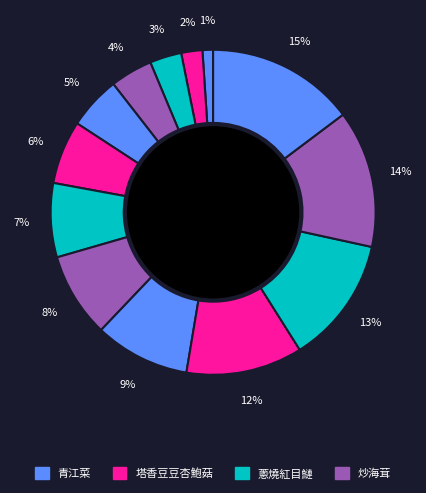

How many segments does this pie chart have?

13